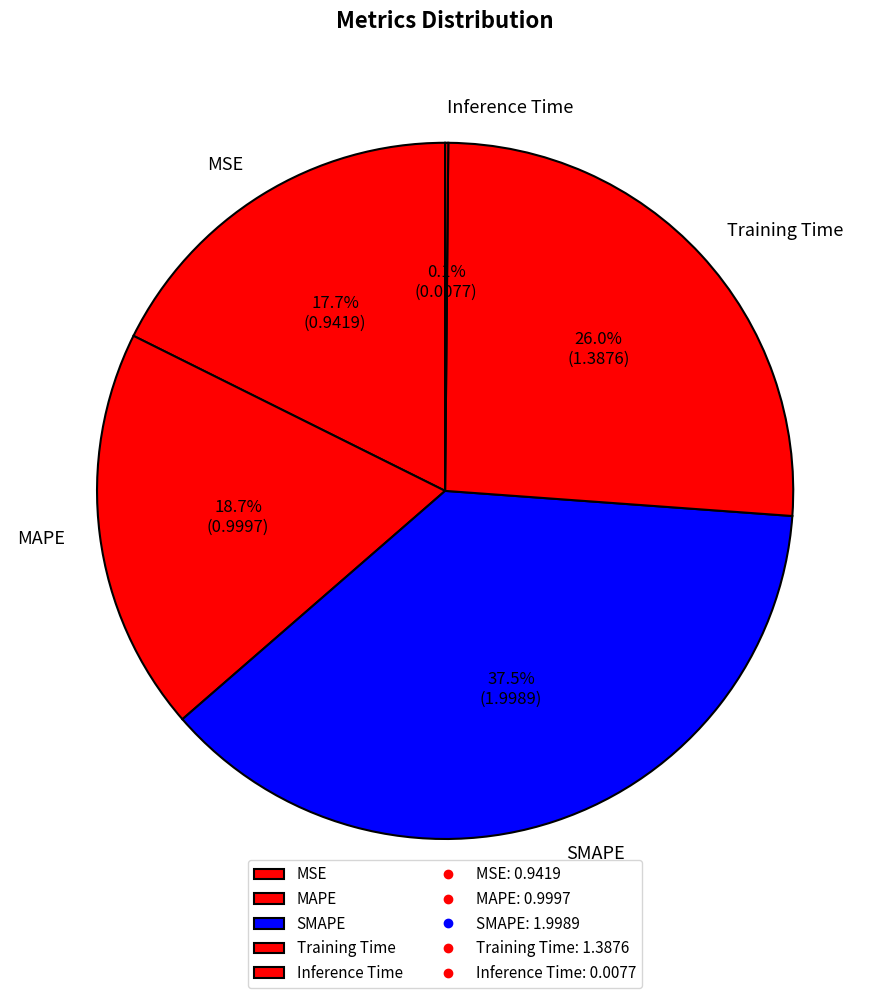

True or false: MSE accounts for 11% of the total.

False